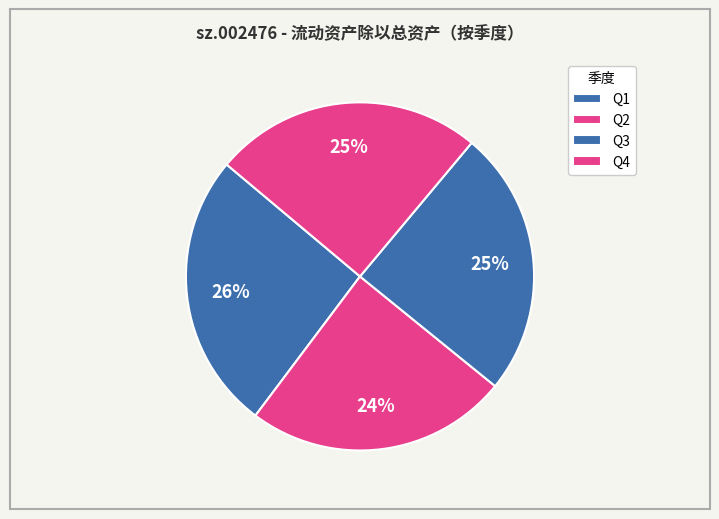

How many segments does this pie chart have?

4